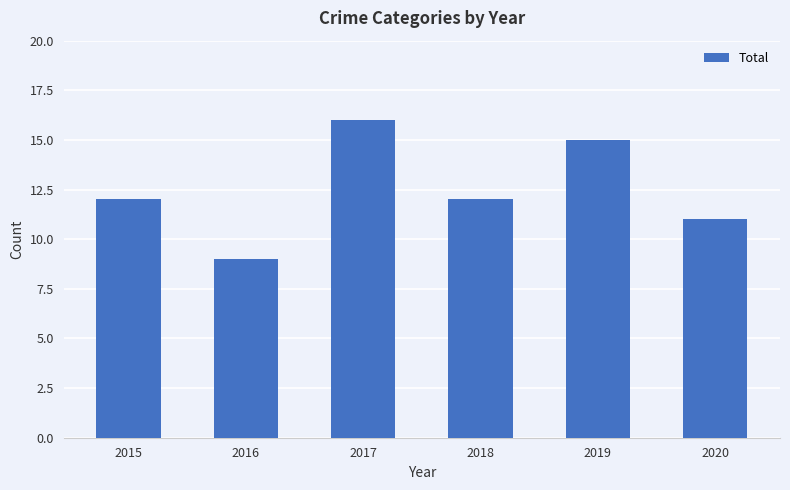

What is the ratio of the value at 2017 to the value at 2016?

1.8